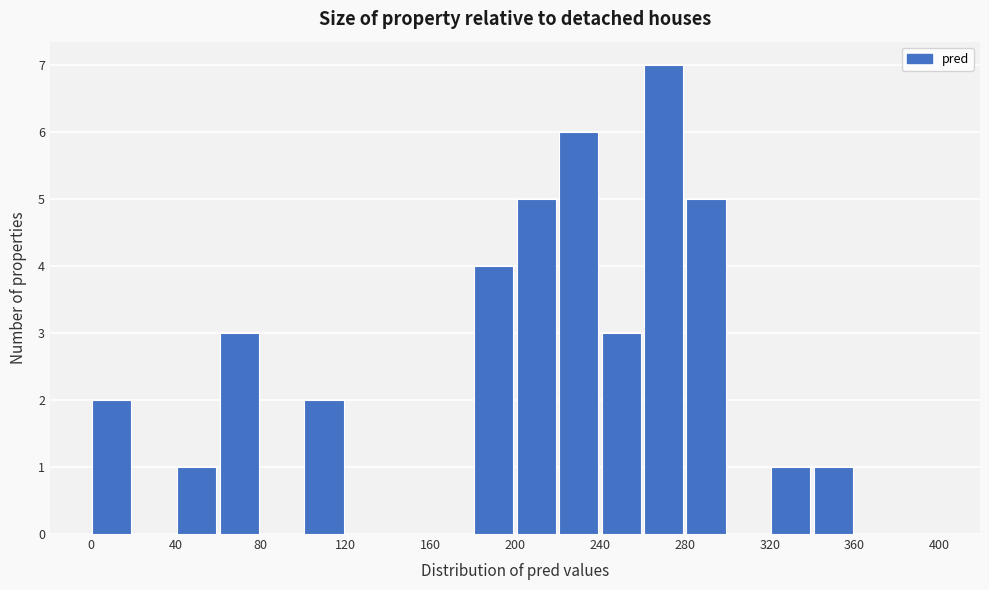

Which range on the x-axis has the tallest bar?

260 to 280